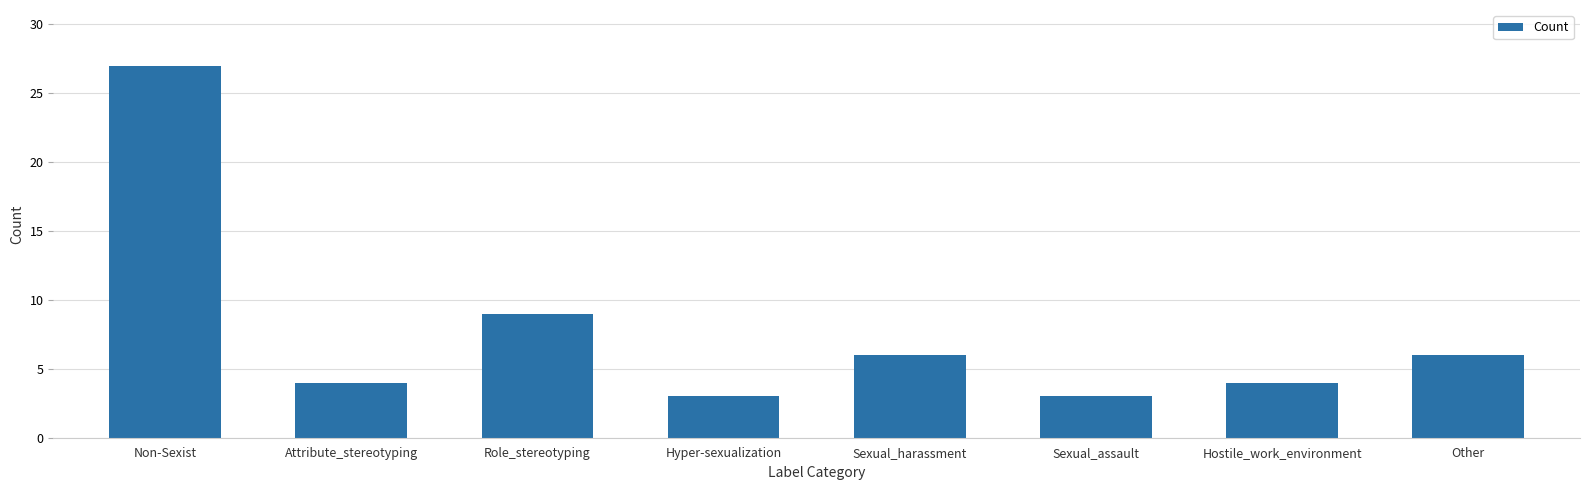

Reading left to right, transcribe all the data shown in this chart.

Non-Sexist=27	Attribute_stereotyping=4	Role_stereotyping=9	Hyper-sexualization=3	Sexual_harassment=6	Sexual_assault=3	Hostile_work_environment=4	Other=6